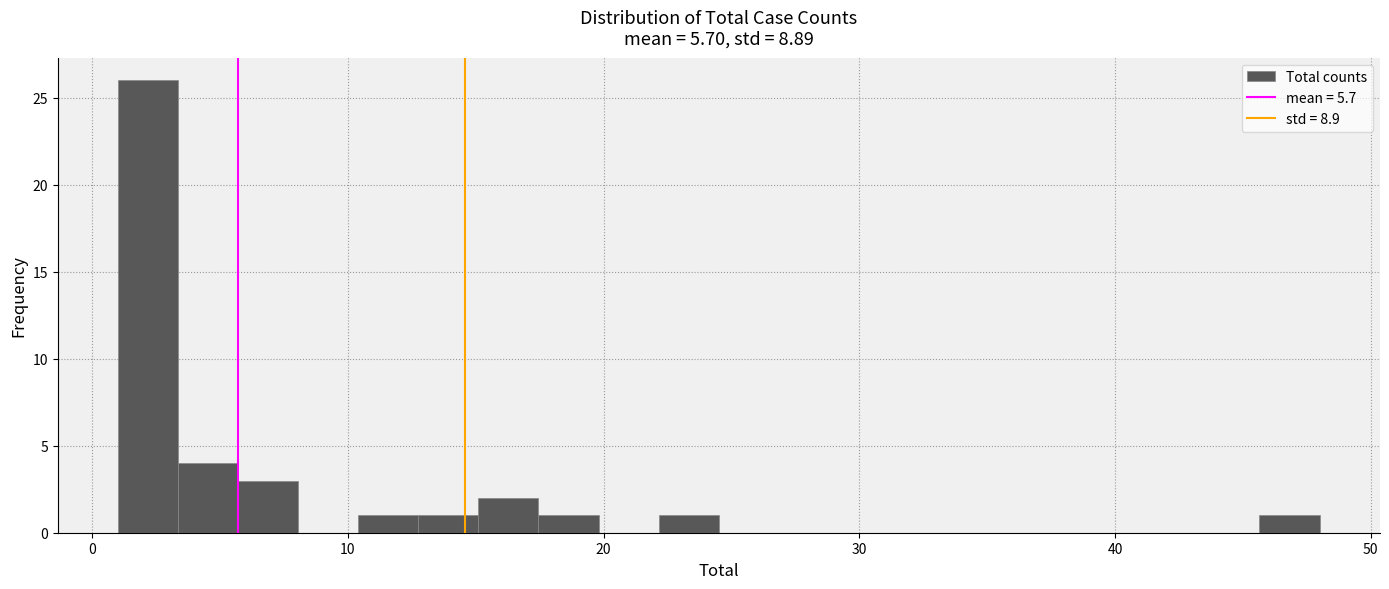

Read against the x-axis, roughly where is the centre of the tallest bar?

2